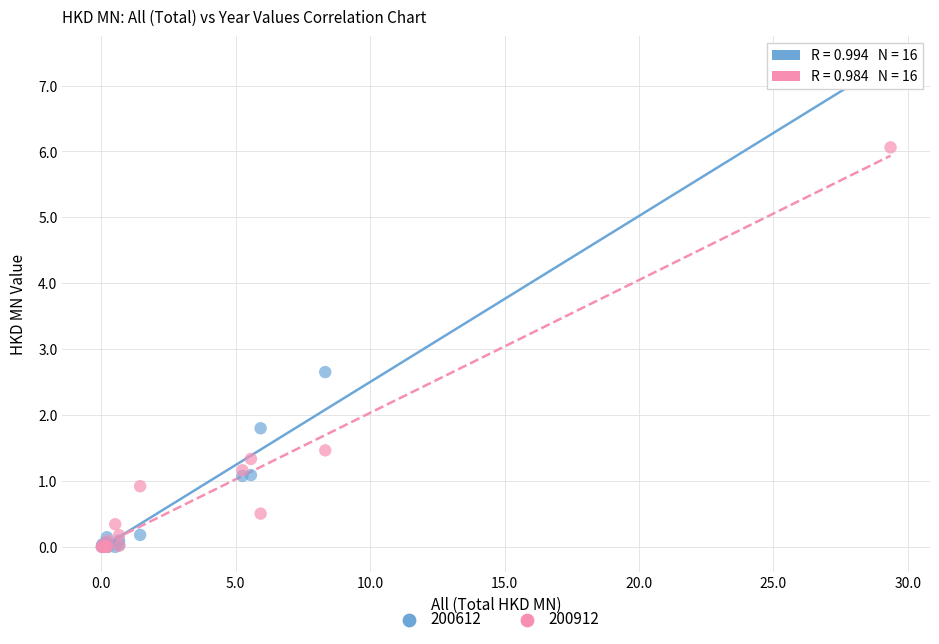

In the 200912 series, what Y value is closest to 3?

1.5